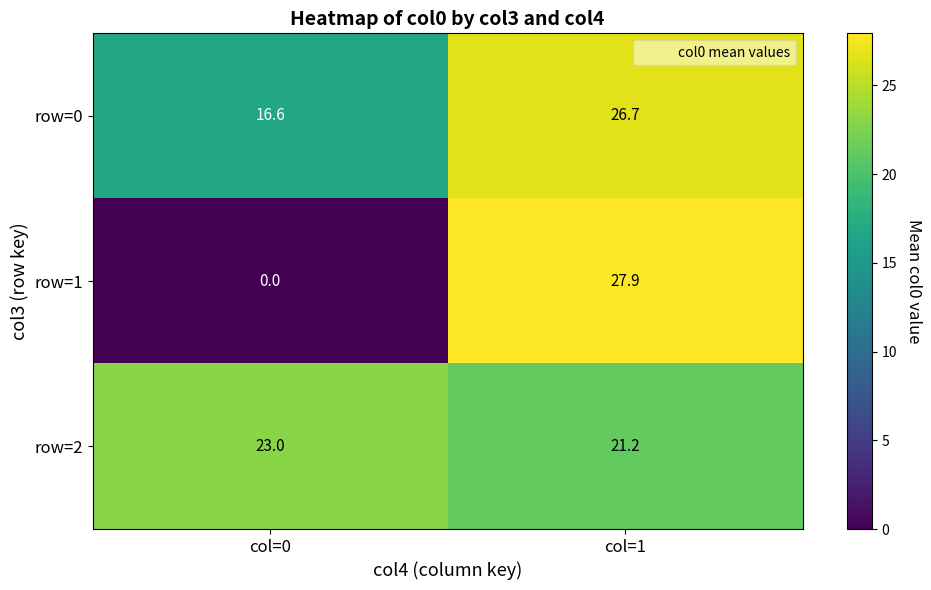

Reading right to left, transcribe all the data shown in this chart.

row=0: 26.7	16.6
row=1: 27.9	0.0
row=2: 21.2	23.0